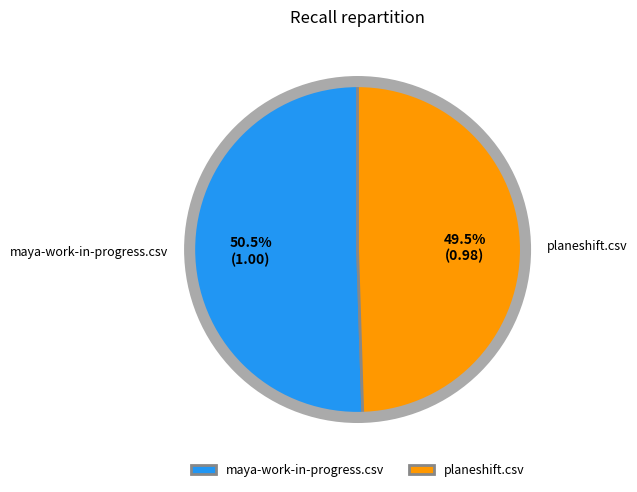

Rank the categories by value from highest to lowest.

maya-work-in-progress.csv, planeshift.csv